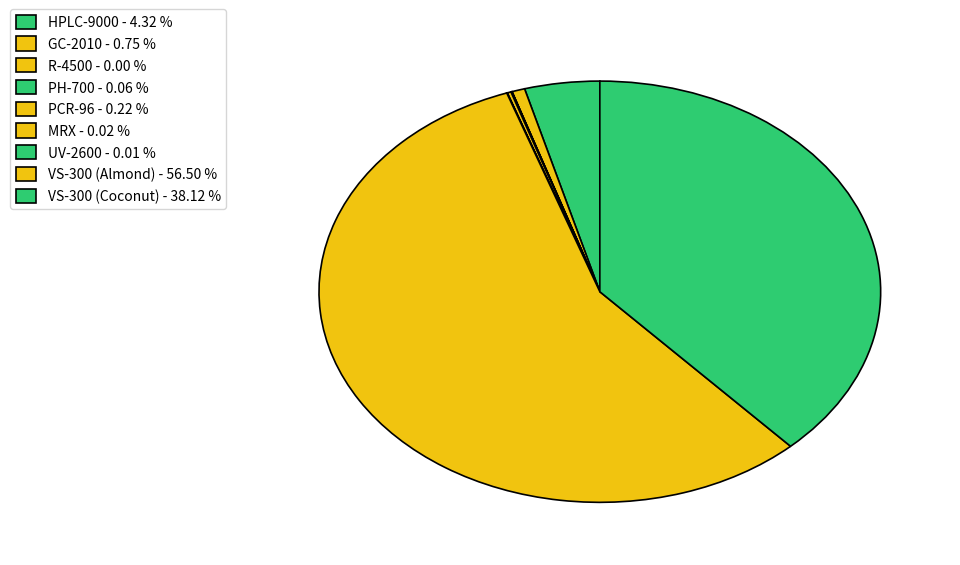

Is the sum of PH-700 and UV-2600 greater than half?

No